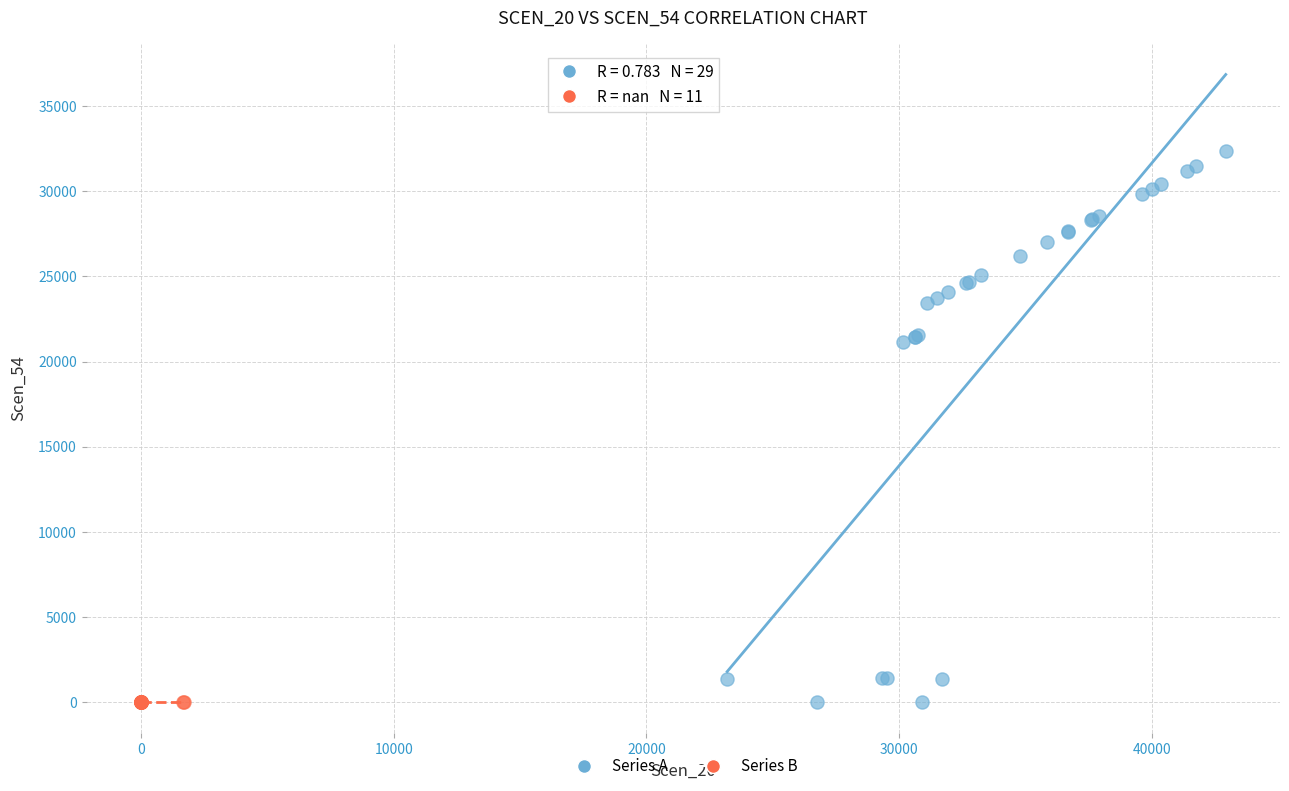

Which series contains the highest Y value?

Series A